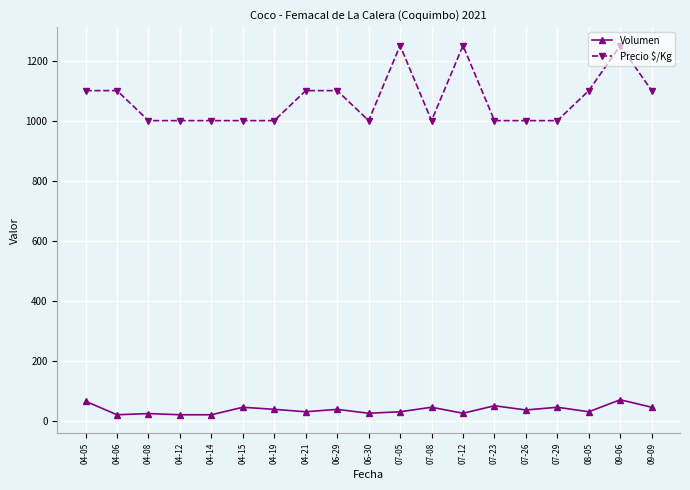

What value does the Precio $/Kg series have at 07-12?

1250